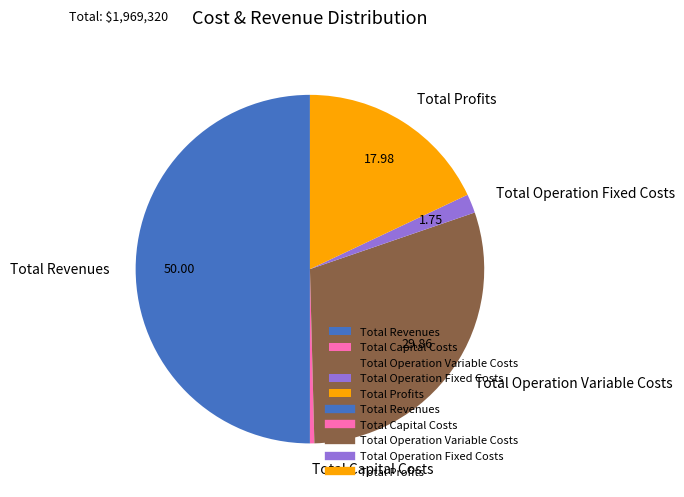

Does Total Profits account for over 50% of the chart?

No